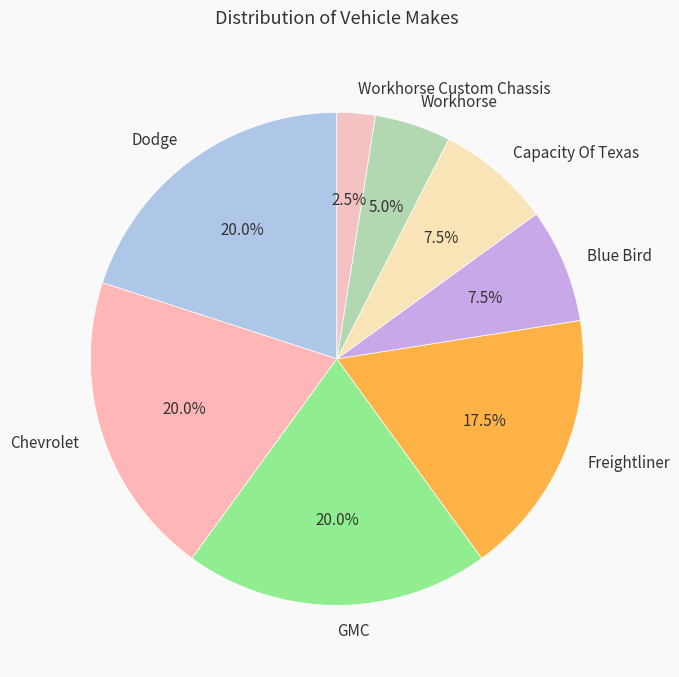

To the nearest percent, what percentage of the pie is GMC?

20%